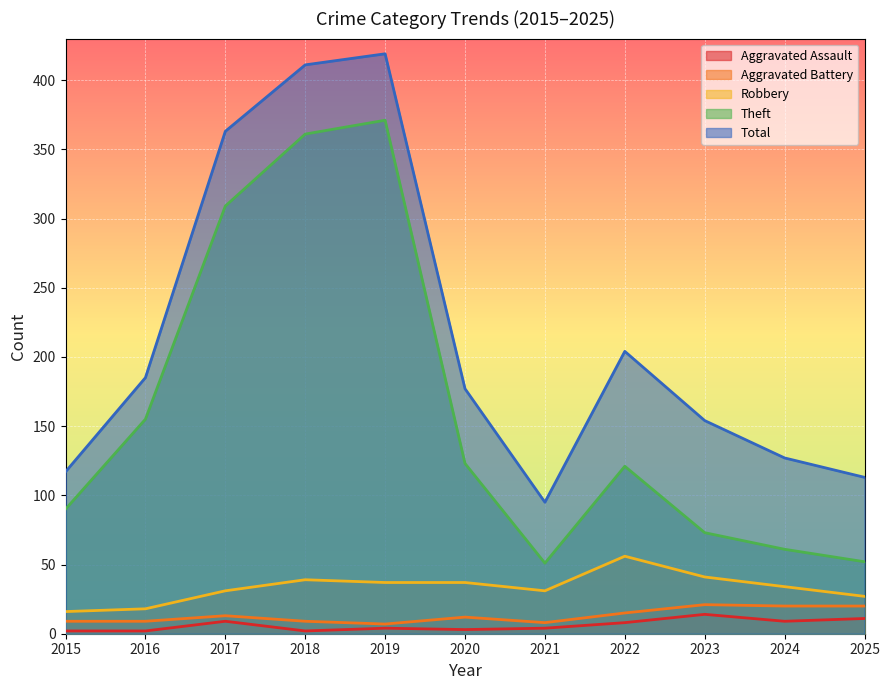

List the series in order of their peak value, lowest first.

Aggravated Assault, Aggravated Battery, Robbery, Theft, Total